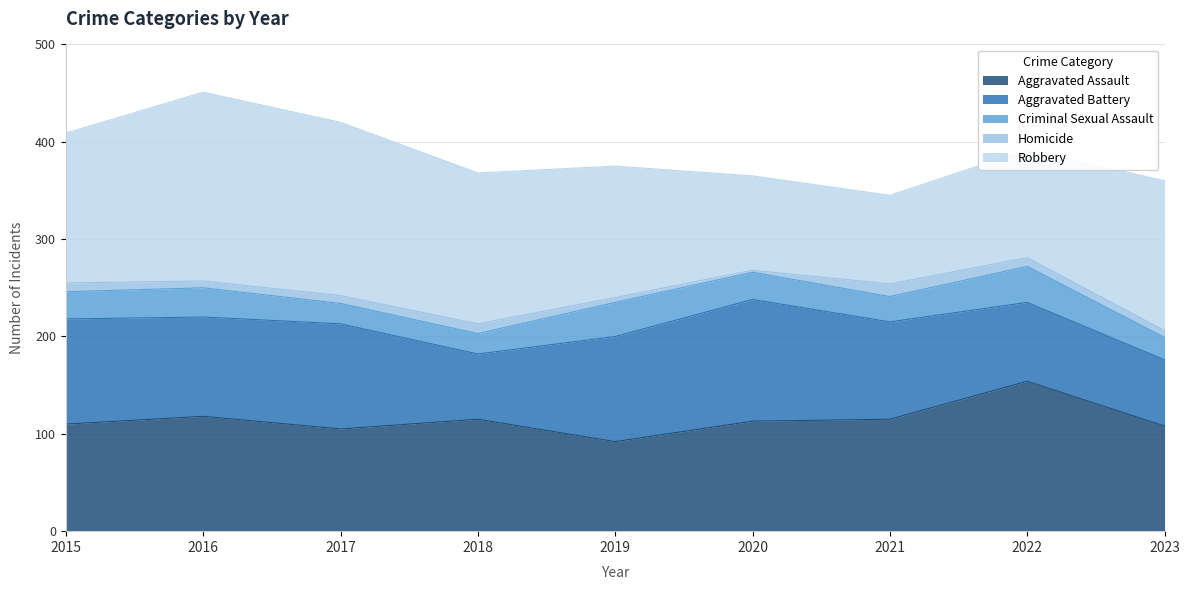

Rank the categories by Criminal Sexual Assault value from lowest to highest.

2017, 2018, 2023, 2021, 2015, 2020, 2016, 2019, 2022